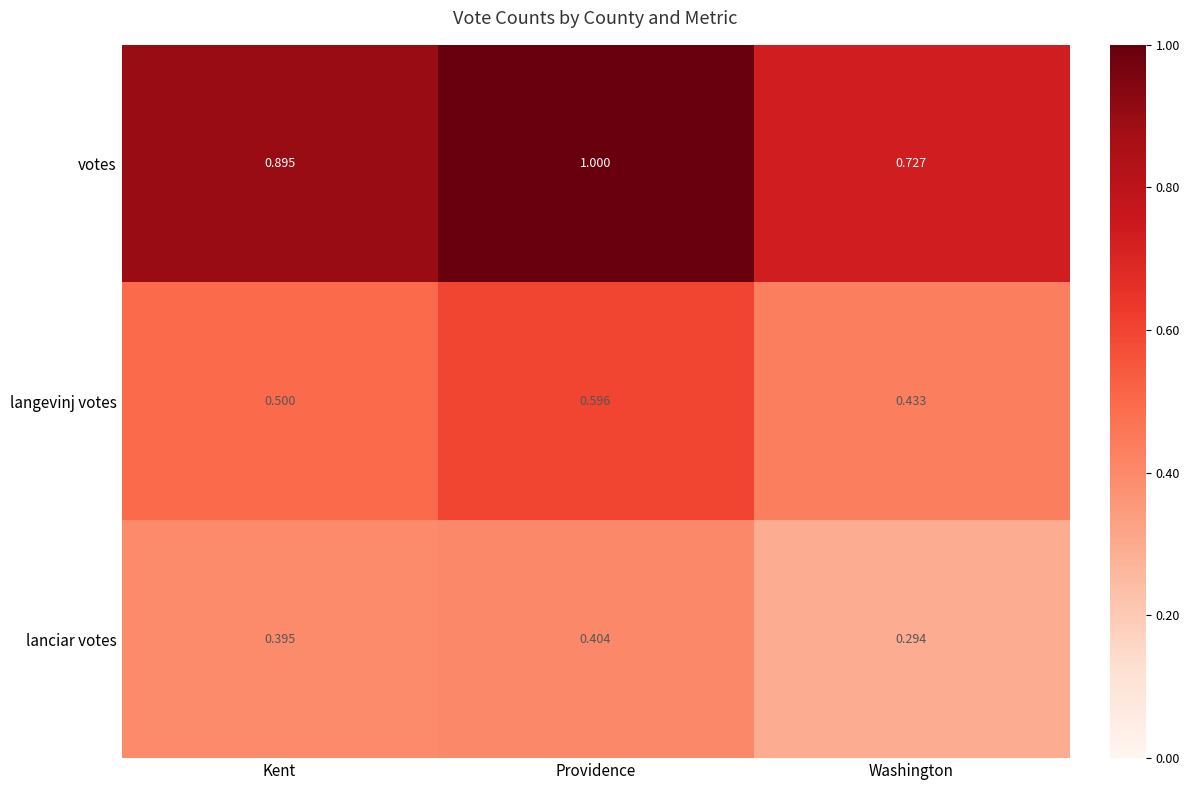

At which category does the chart reach its minimum across all series?

Washington